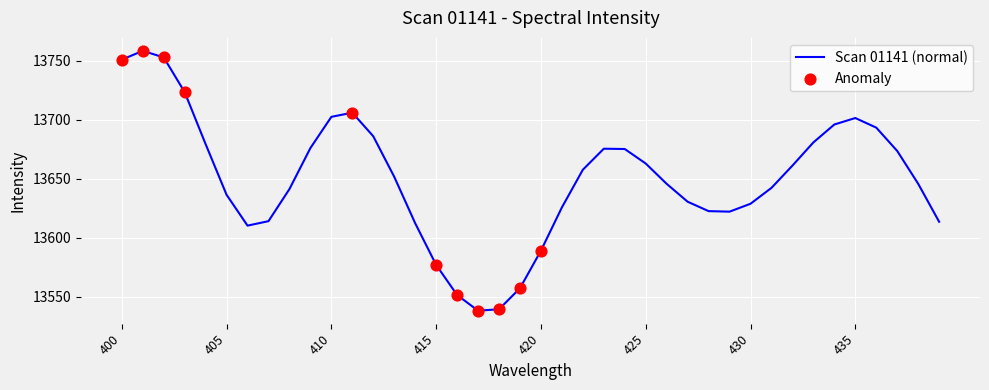

What is the greatest value displayed?

13758.2